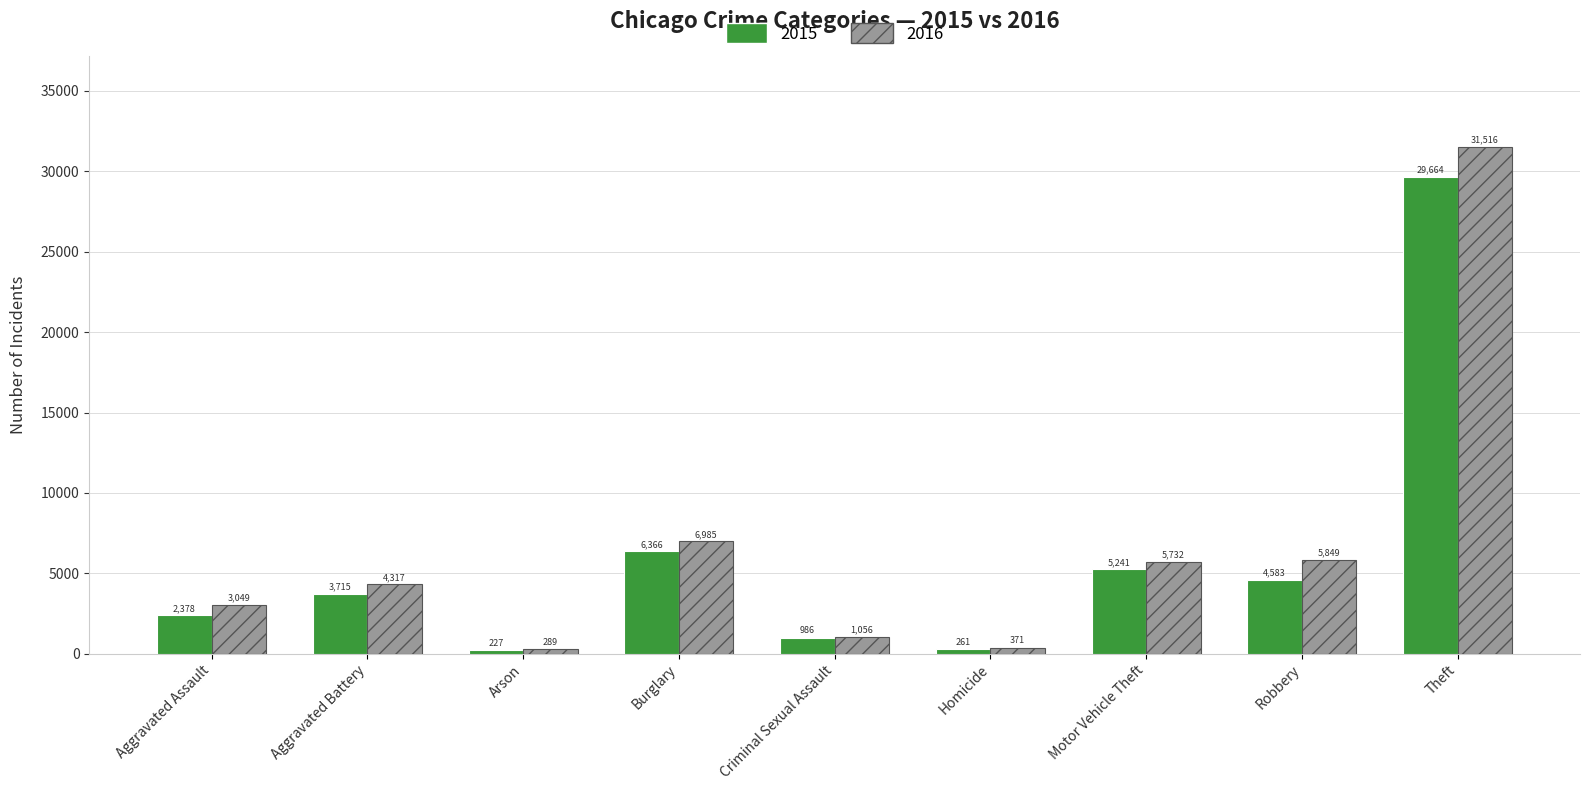

What is the label of the 3rd bar from the left?

Arson